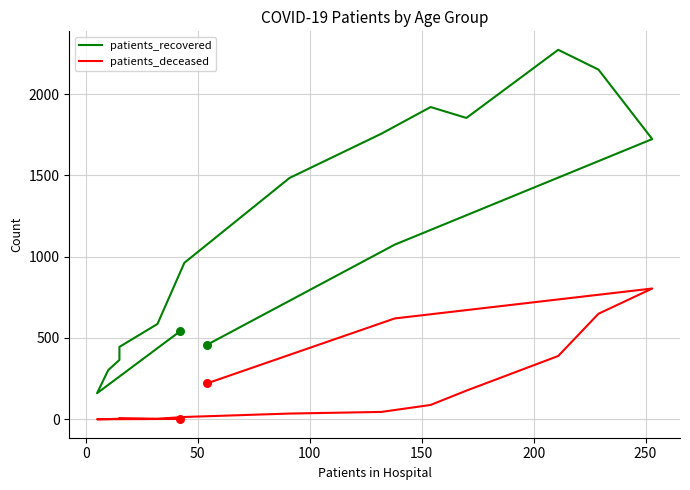

Which series reaches the maximum Y coordinate?

patients_recovered